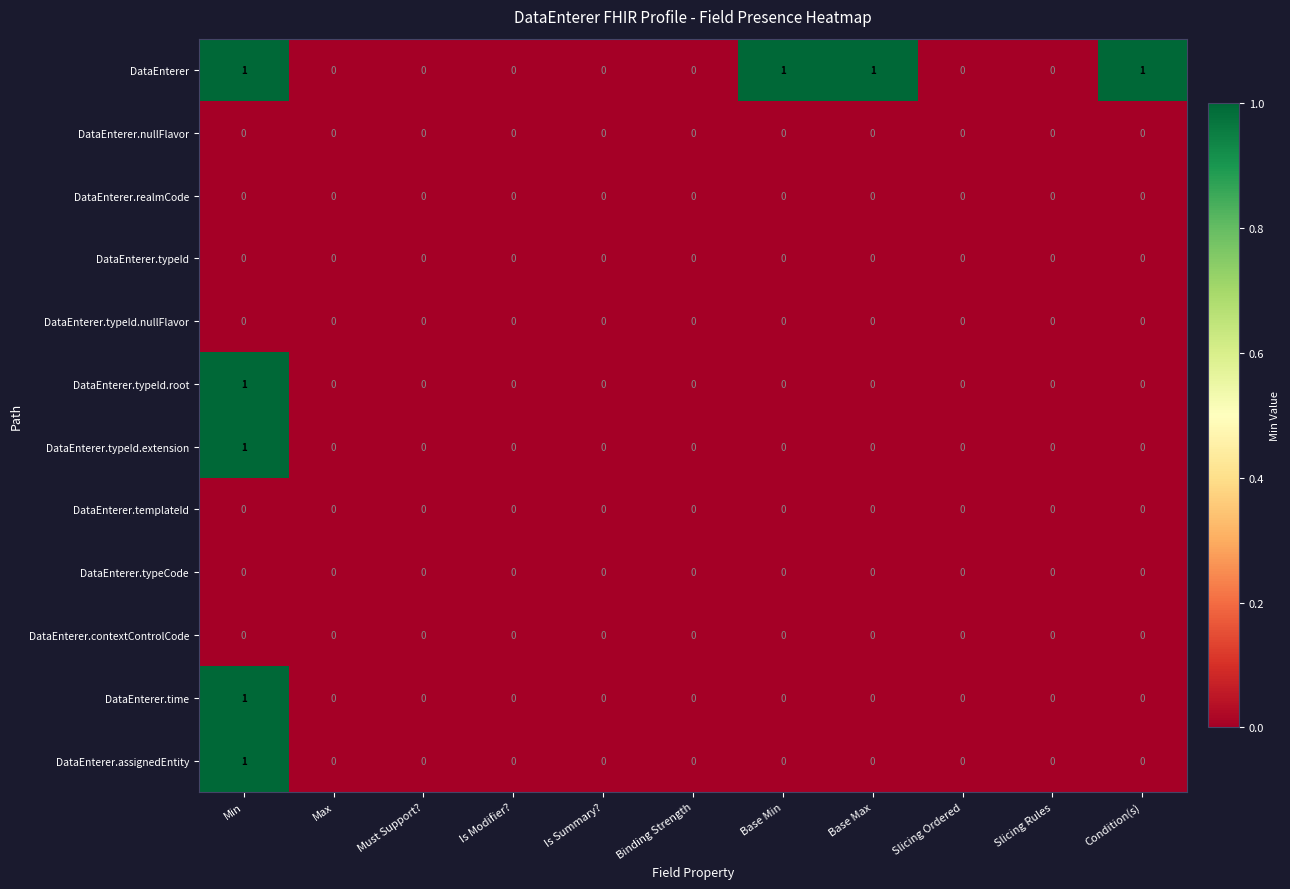

At which category is the sum across all series the highest?

Min